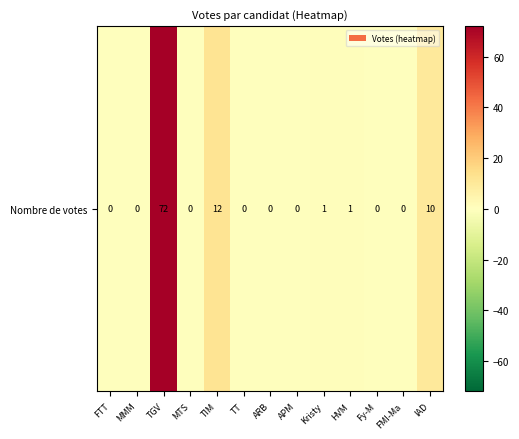

Reading left to right, extract all data points from this chart.

0	0	72	0	12	0	0	0	1	1	0	0	10